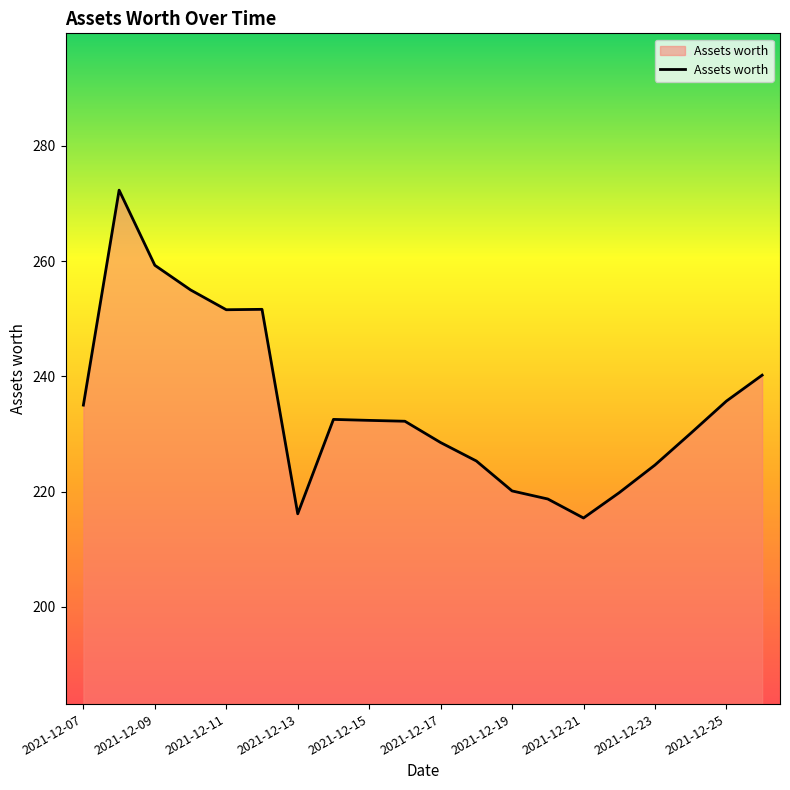

How many lines are shown in the chart?

1